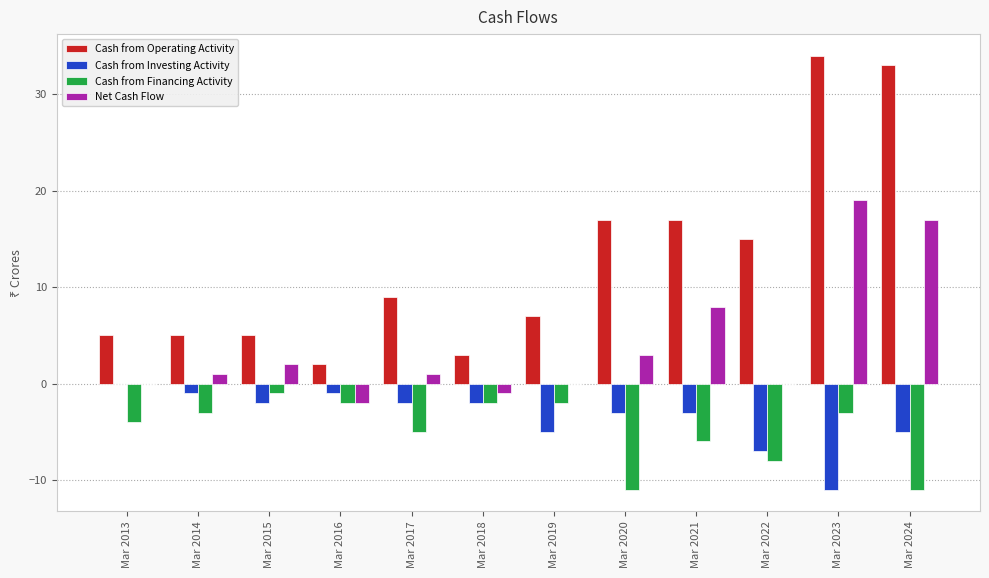

At which label does Cash from Operating Activity reach its peak?

Mar 2023